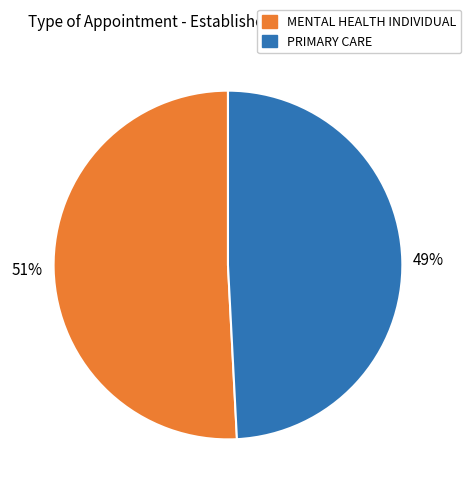

Is there any slice that represents more than half of the pie?

Yes